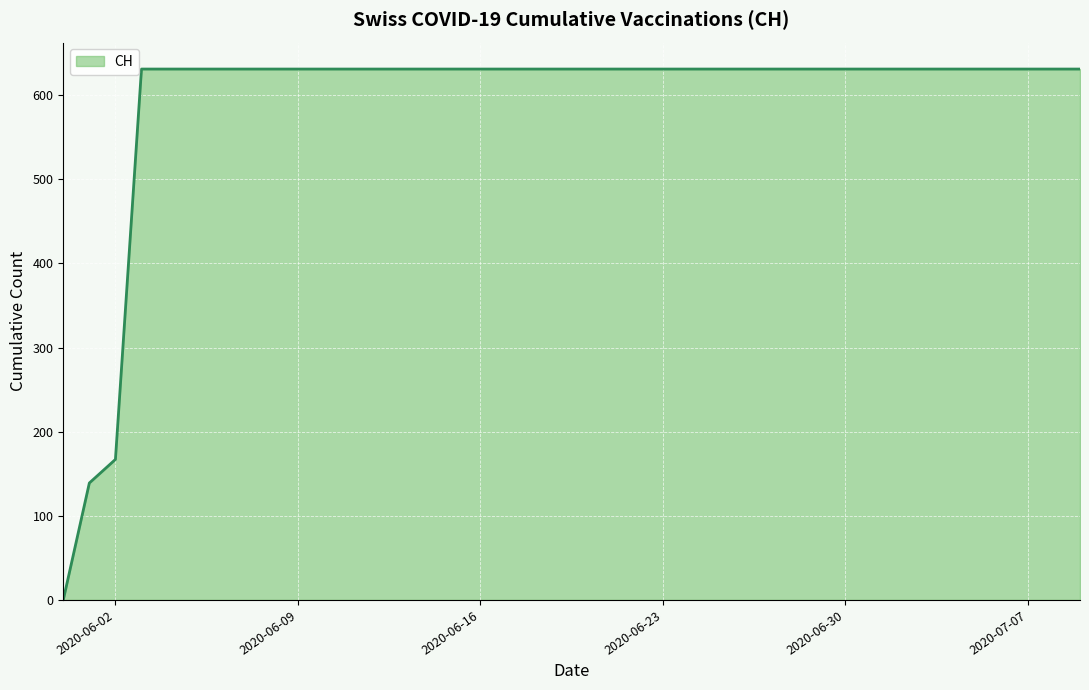

What is the maximum value shown in the chart?

631